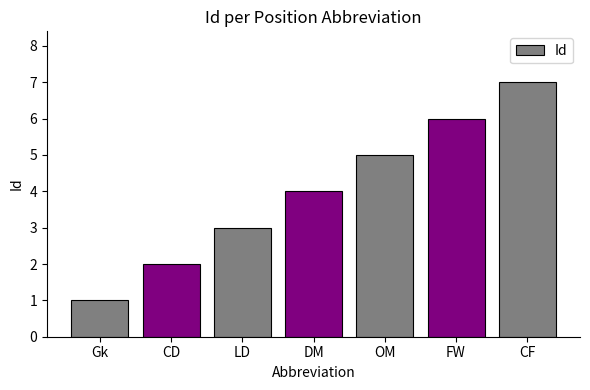

True or false: the data shows 1 at CD.

False